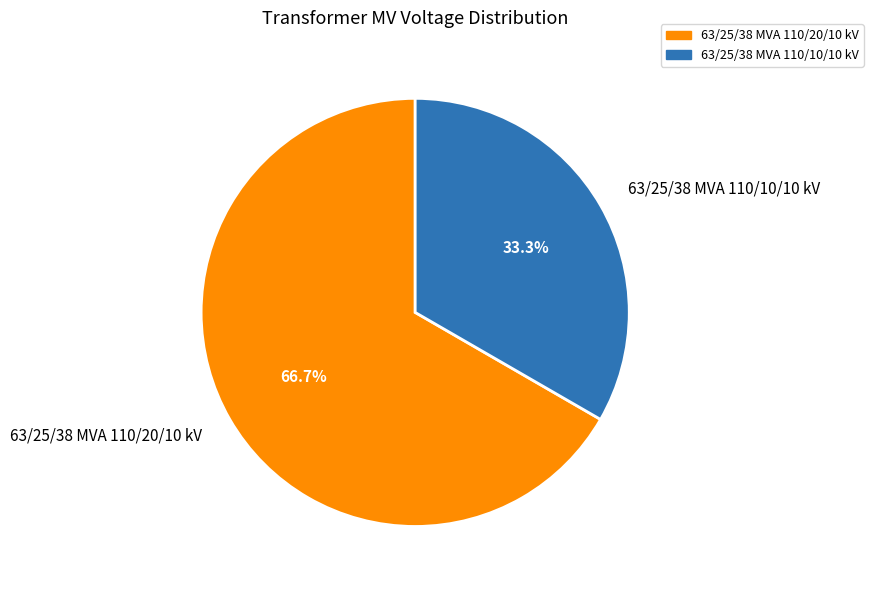

What is the total percentage of 63/25/38 MVA 110/20/10 kV and 63/25/38 MVA 110/10/10 kV?

100.0%